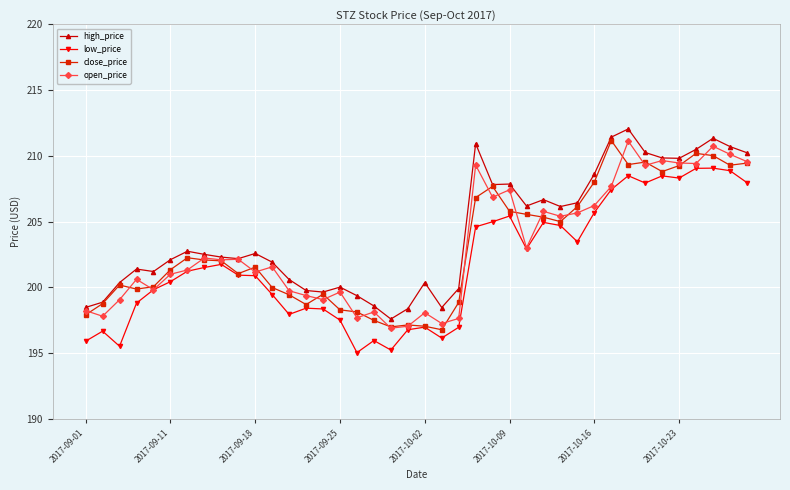

What is the maximum value shown in the chart?

212.0